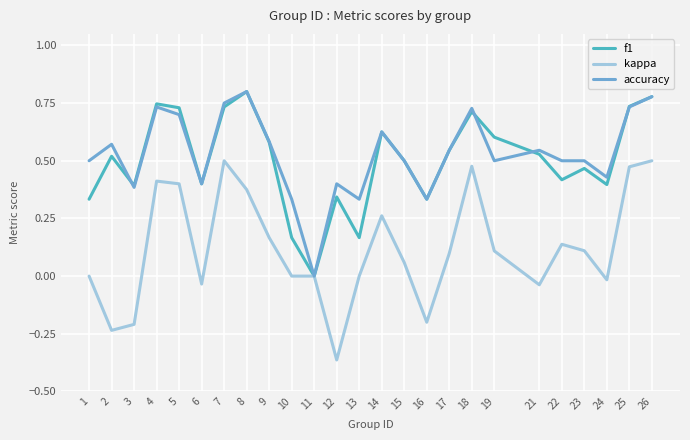

At which category is the sum across all series the highest?

26